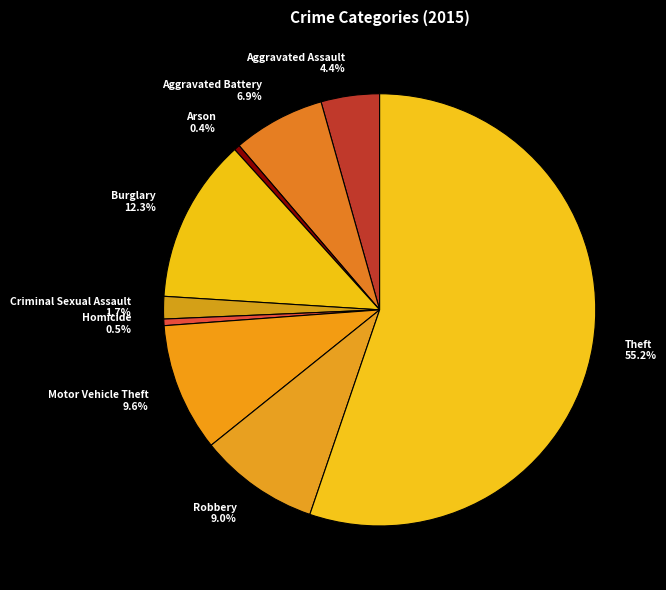

To the nearest percent, what is the combined percentage of Aggravated Assault and Theft?

60%